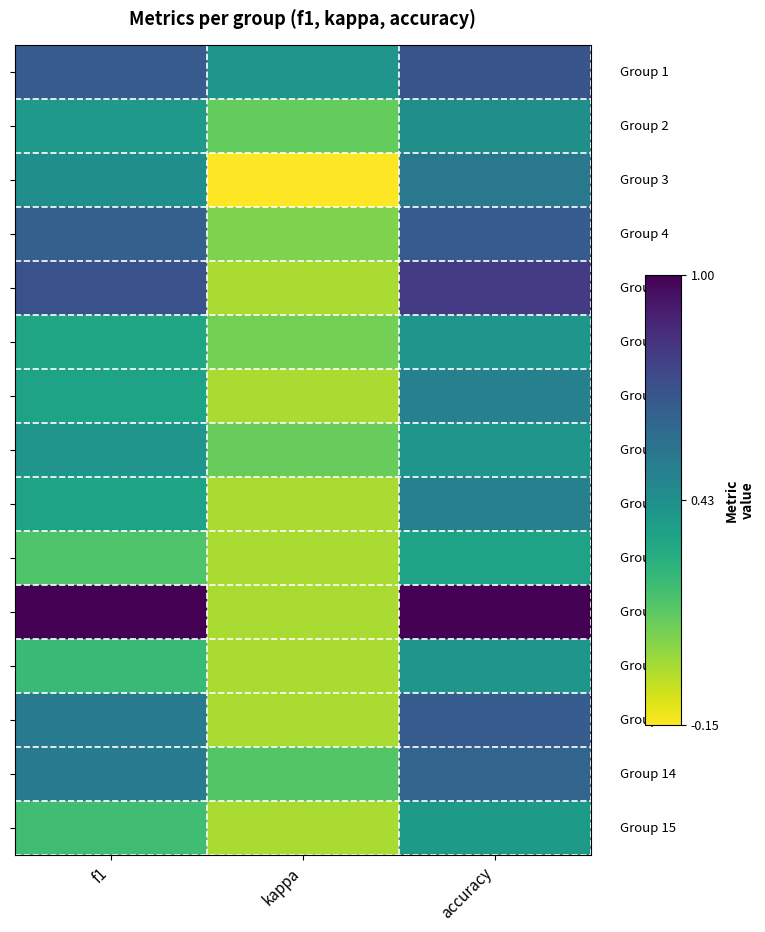

What is the difference between the highest and lowest values at f1?

0.8